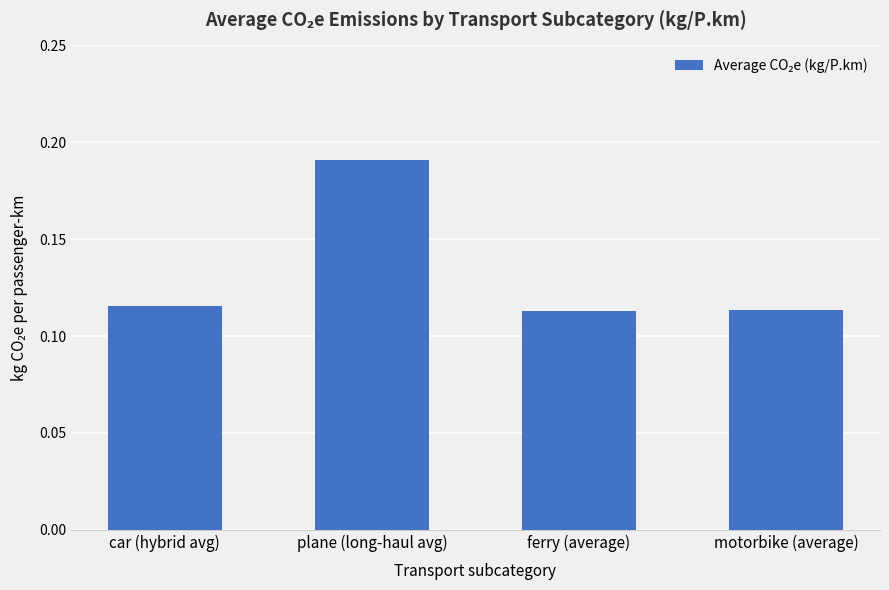

Is it true that the value at ferry (average) is 0.0?

False